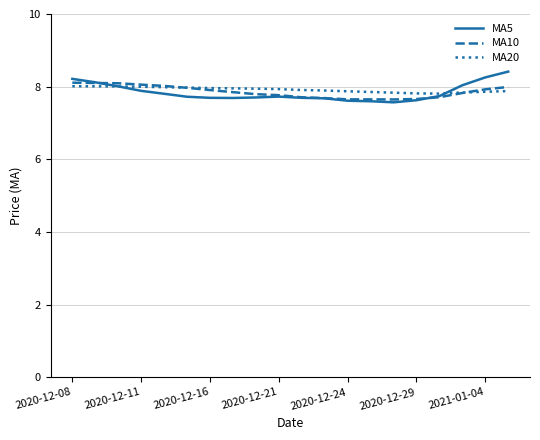

What is the minimum value shown in the chart?

7.6